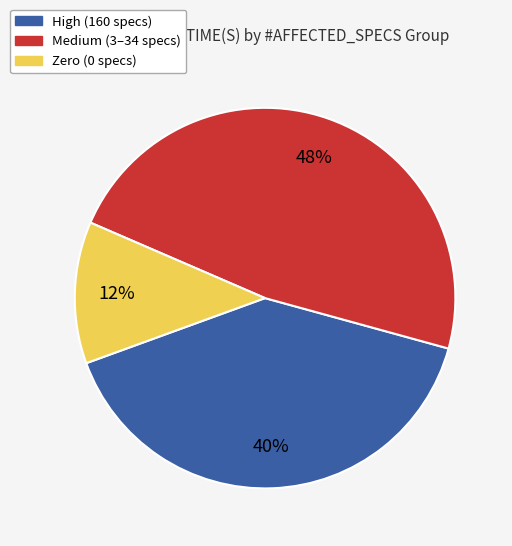

To the nearest percent, what is the average slice percentage?

33%